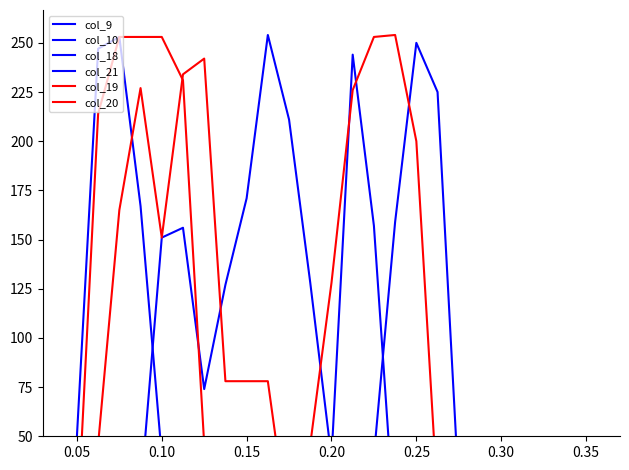

What is the label of the 6th point from the left?

0.25